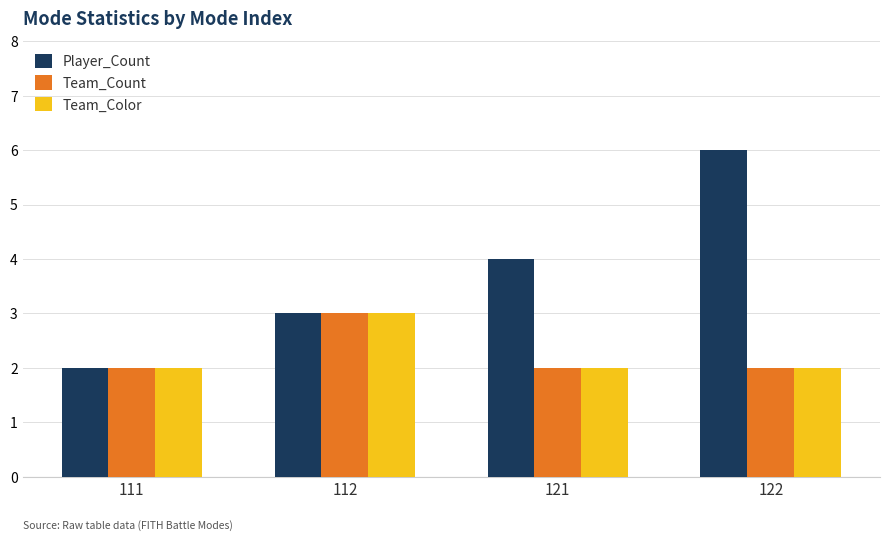

What is the highest value of the Team_Color series?

3